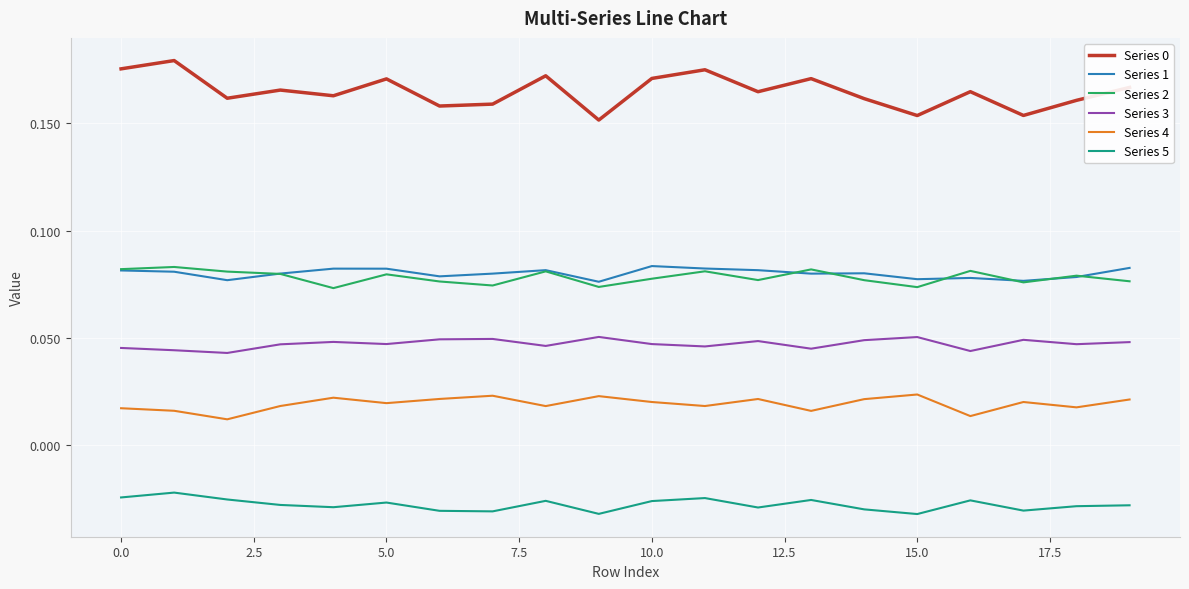

True or false: Series 0 and Series 1 intersect in this chart.

False